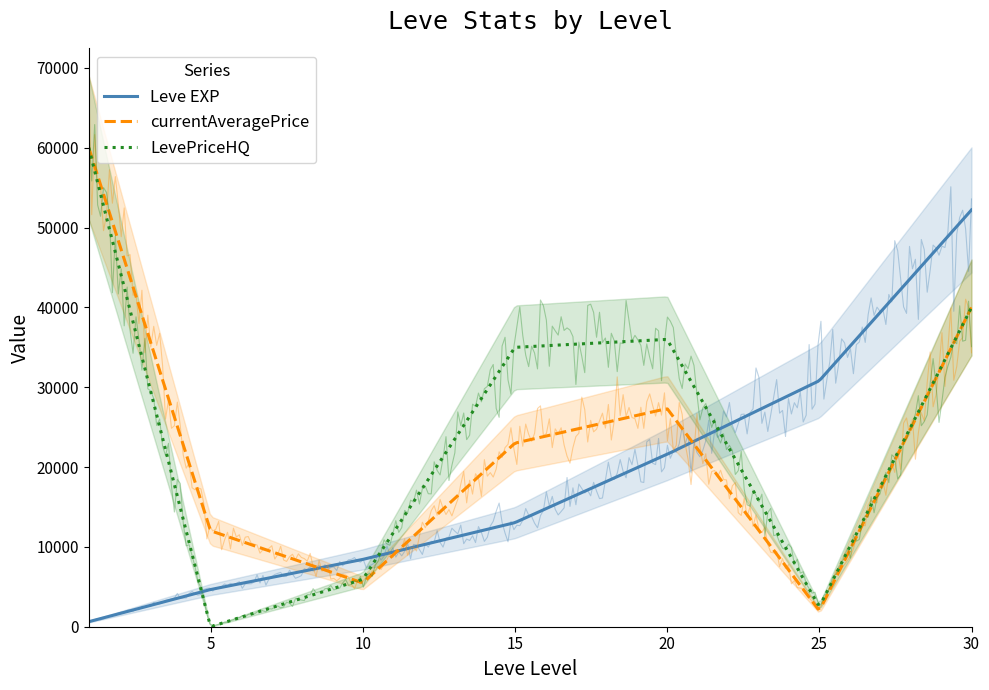

Is it true that currentAveragePriceHQ equals 36666 at 3?

True